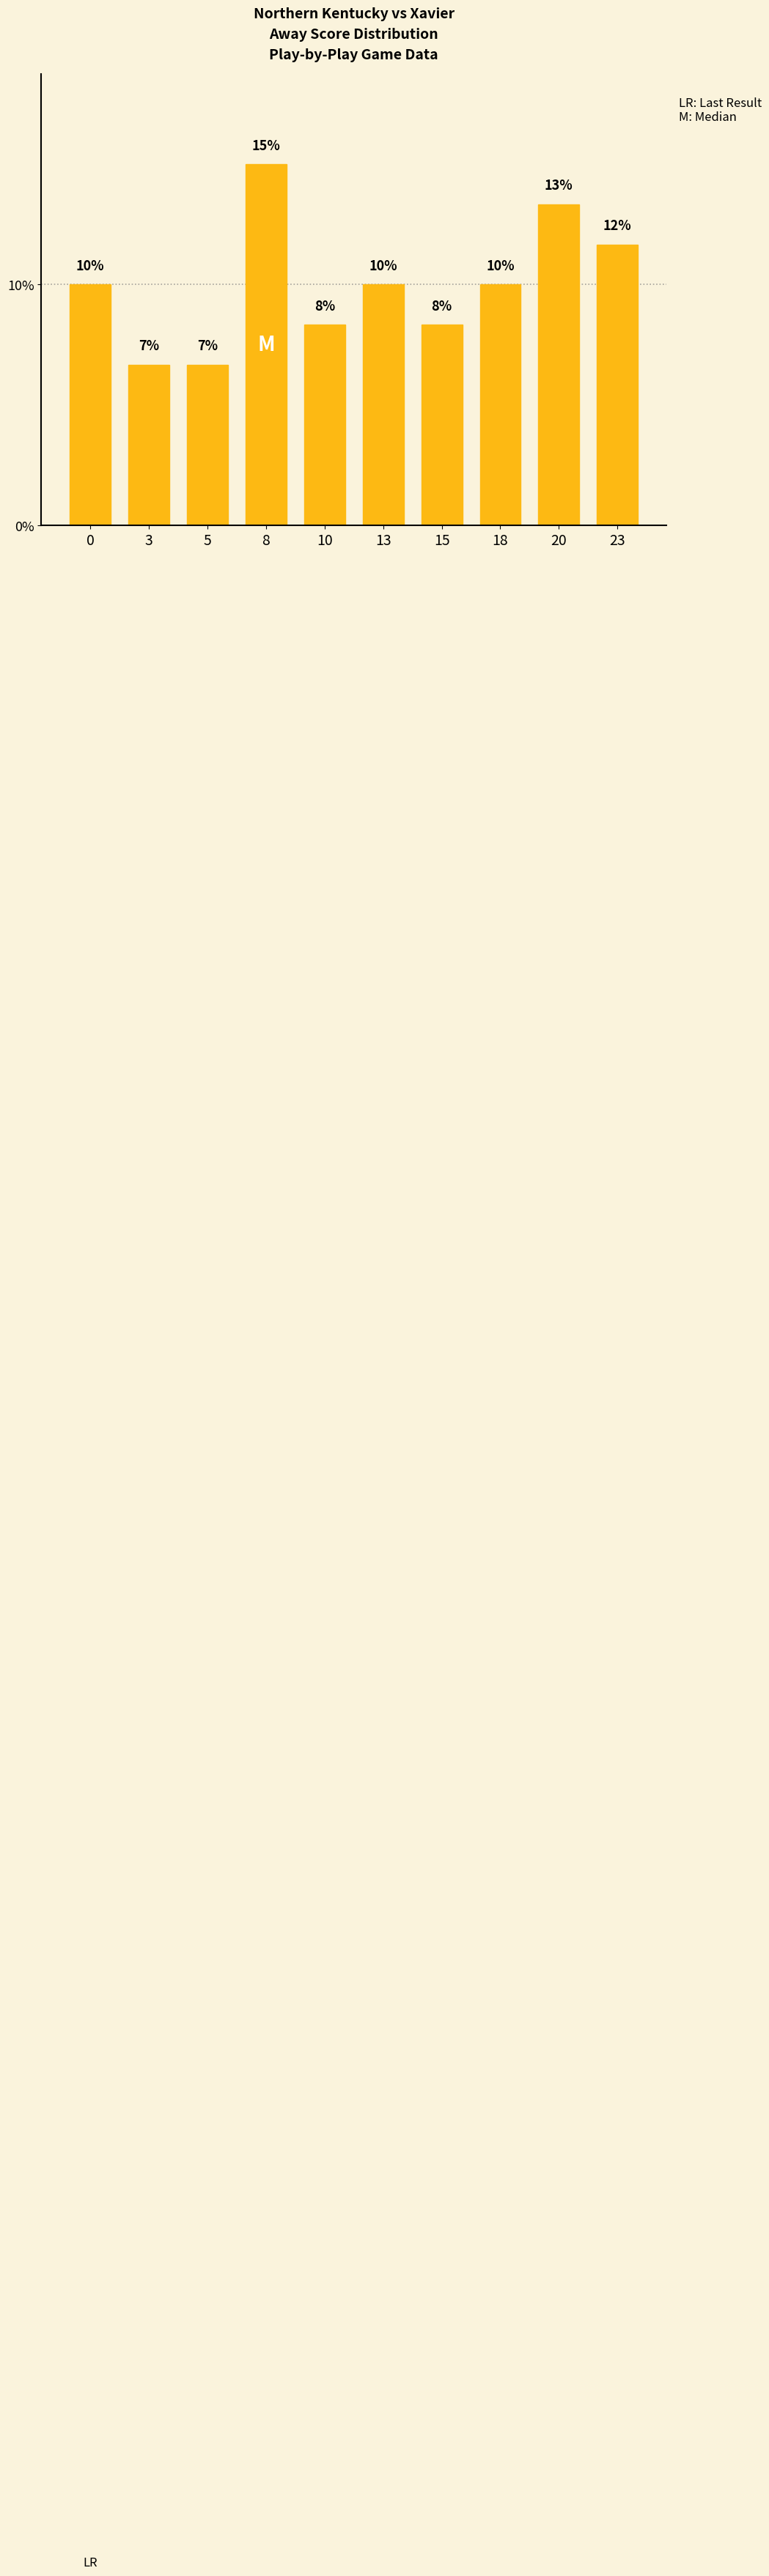

How many bars are there in total?

10